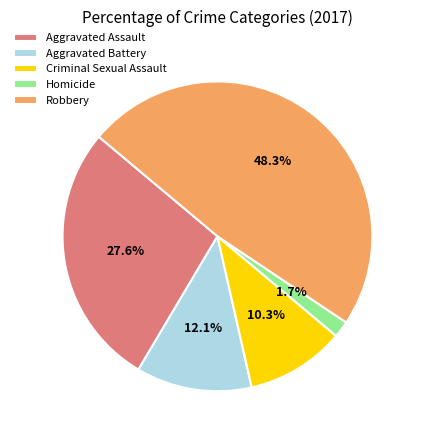

How many slices are in this pie chart?

5